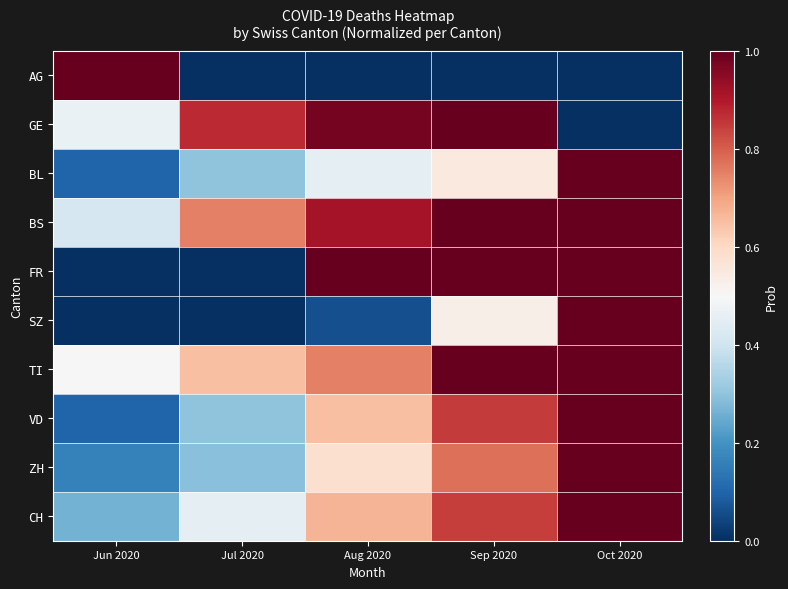

At how many categories does at least one series exceed 0?

5